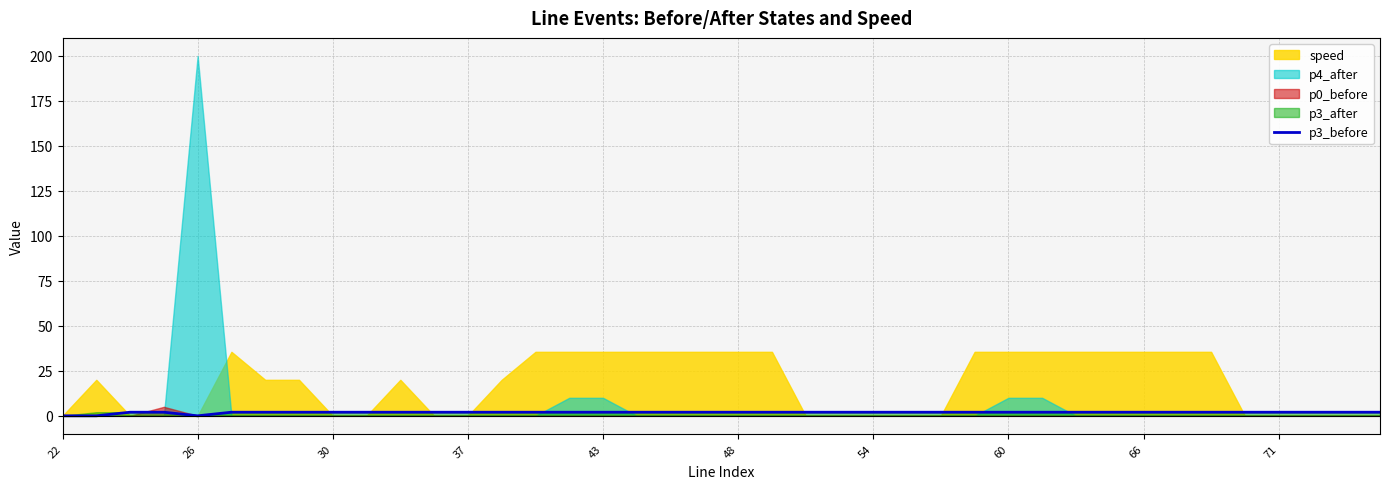

At which label is the value closest to 1?

22